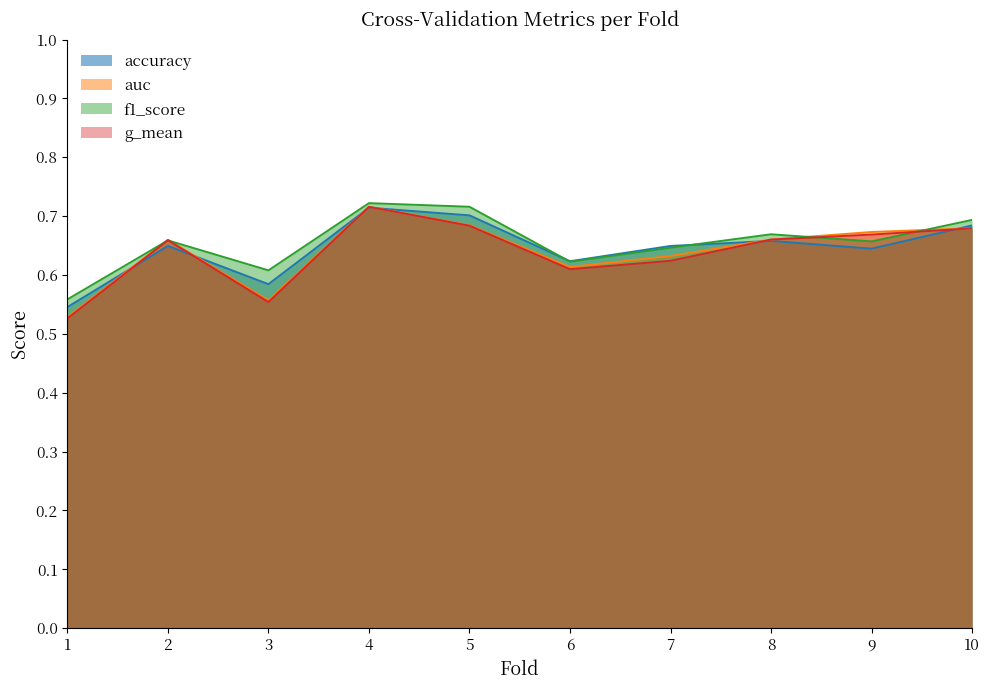

What is the total value across all series at 8?

2.6